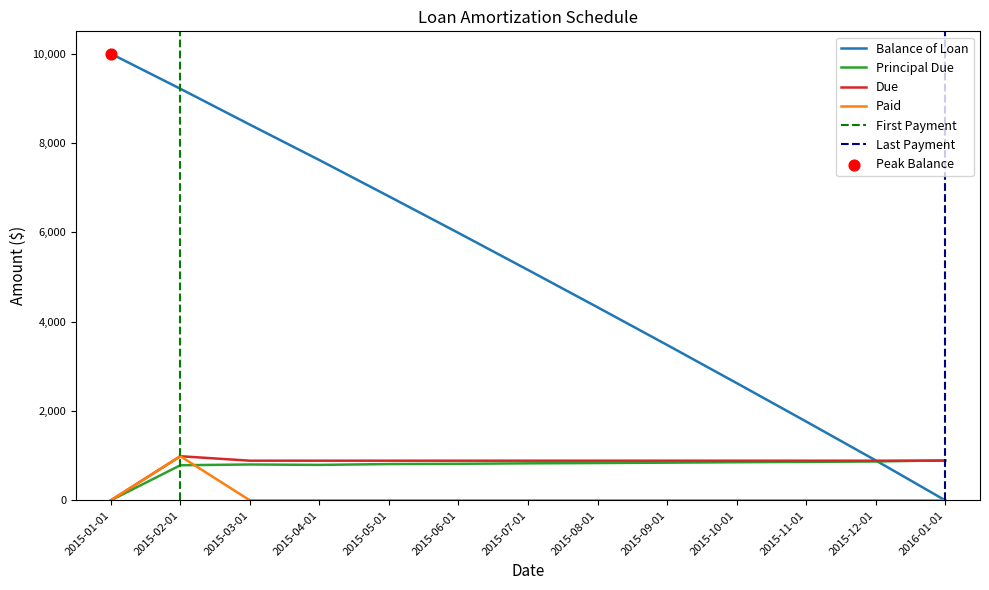

What is the total value across all series at 2016-01-01?

1782.1